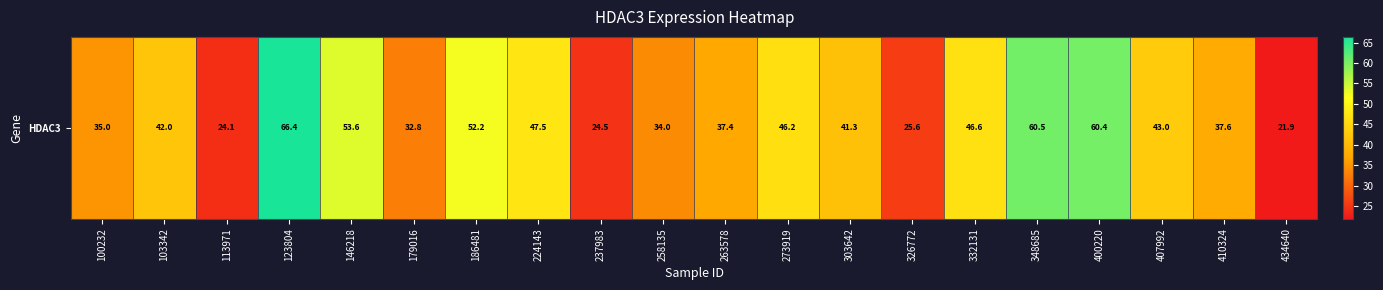

What is the difference between the maximum and second lowest values?

42.3